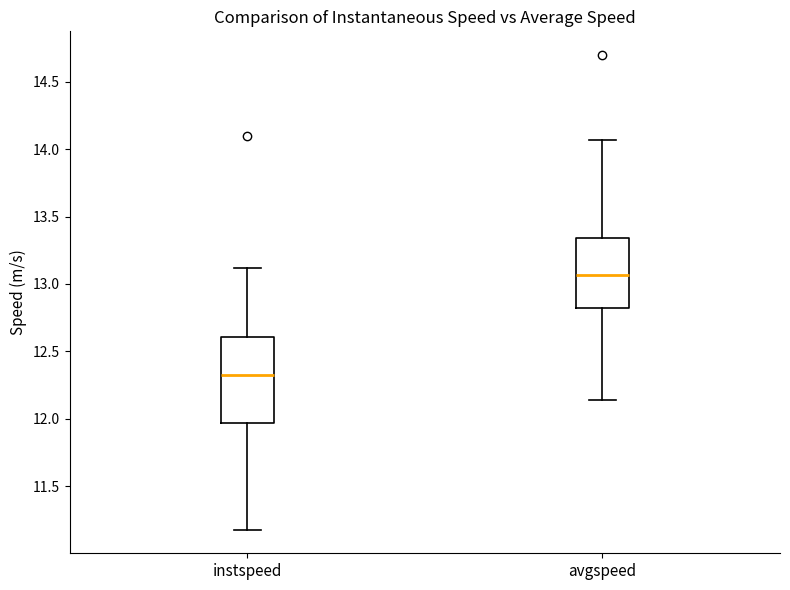

Which box's median line is the lowest?

instspeed